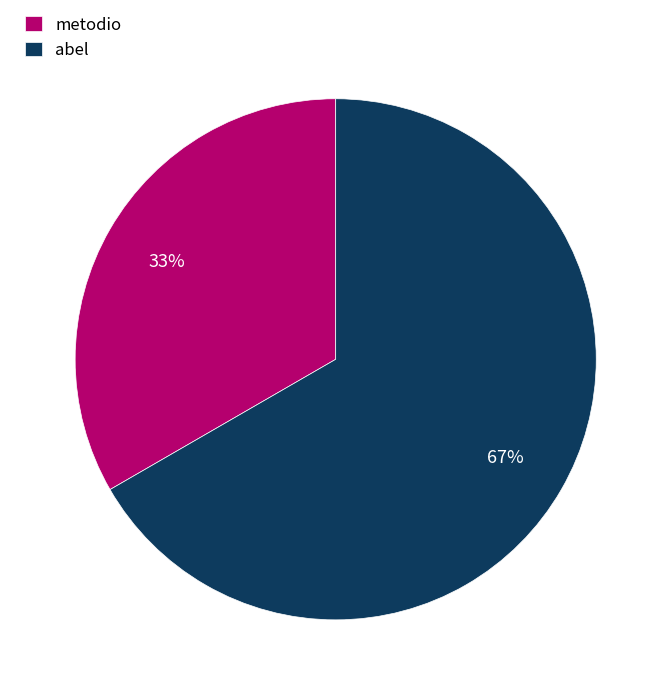

What is the smallest slice in the pie chart?

metodio